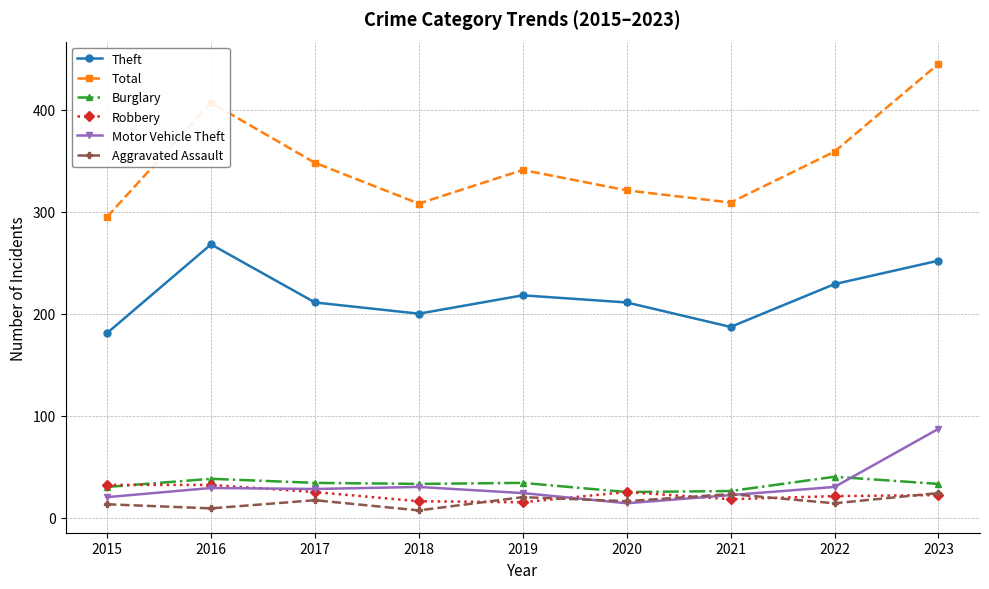

Where does the Robbery series first go above 22?

2015